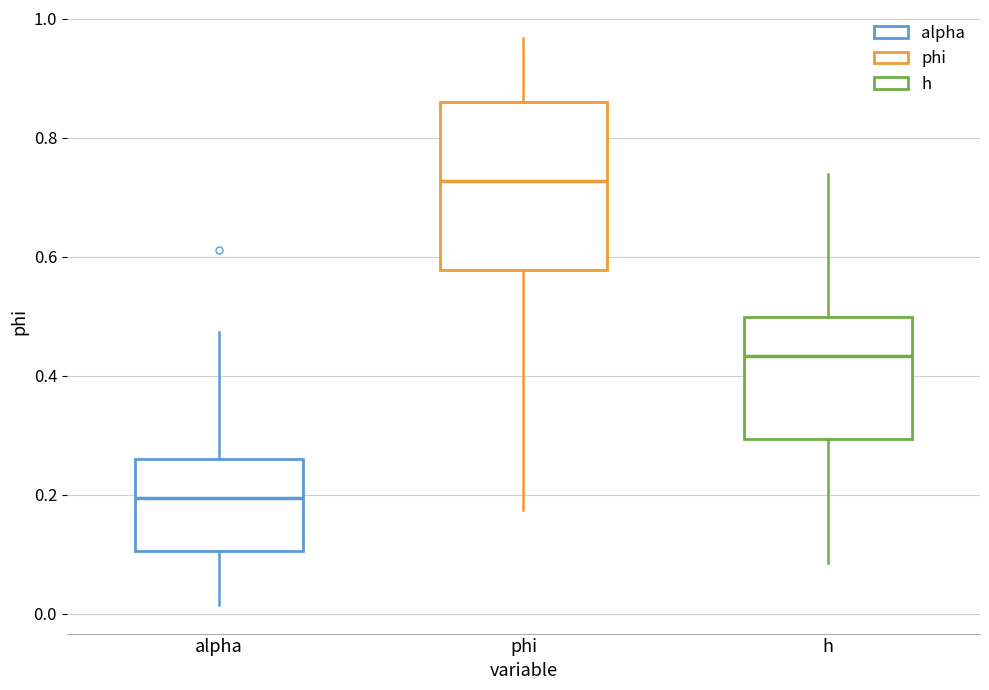

Comparing the boxes themselves (not the whiskers), which one is the tallest?

phi